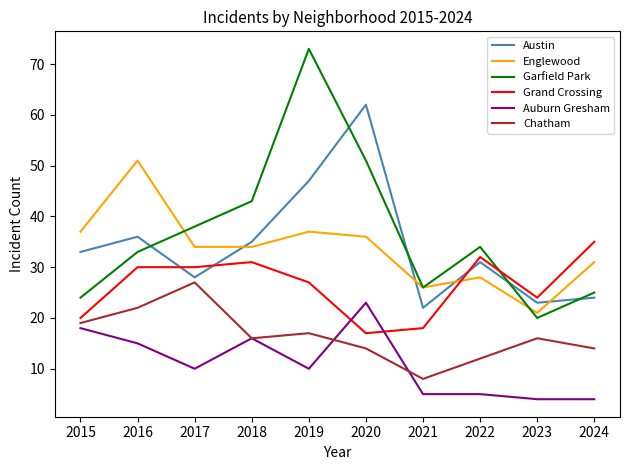

List the series in order of their peak value, highest first.

Garfield Park, Austin, Englewood, Grand Crossing, Chatham, Auburn Gresham